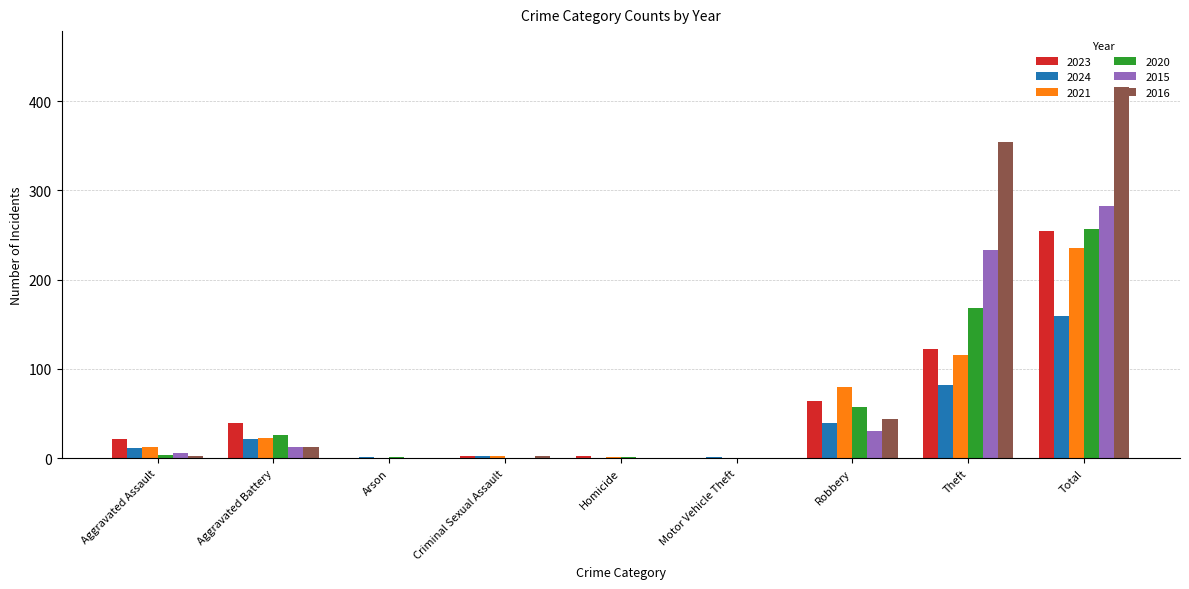

At which category does the chart reach its peak across all series?

Total